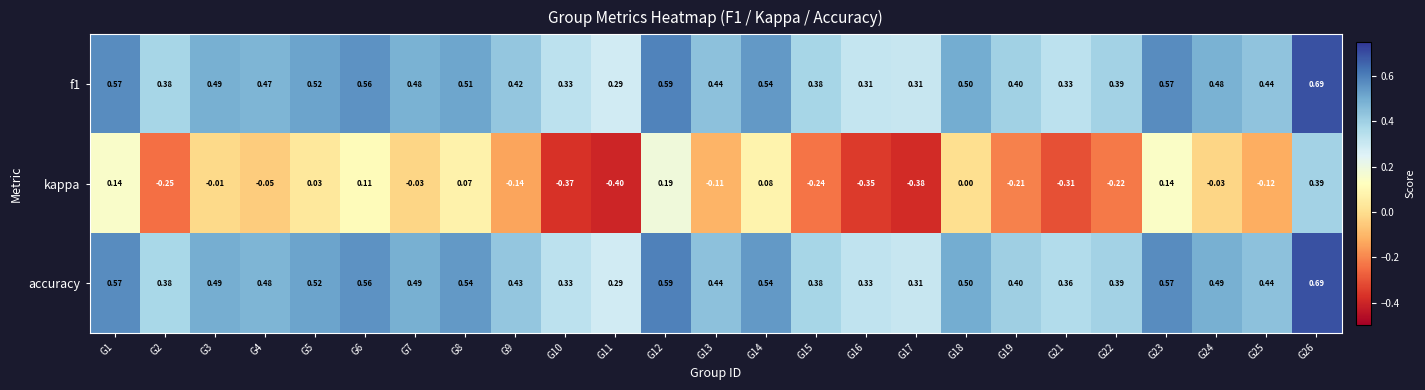

At which category is the sum across all series the highest?

G26